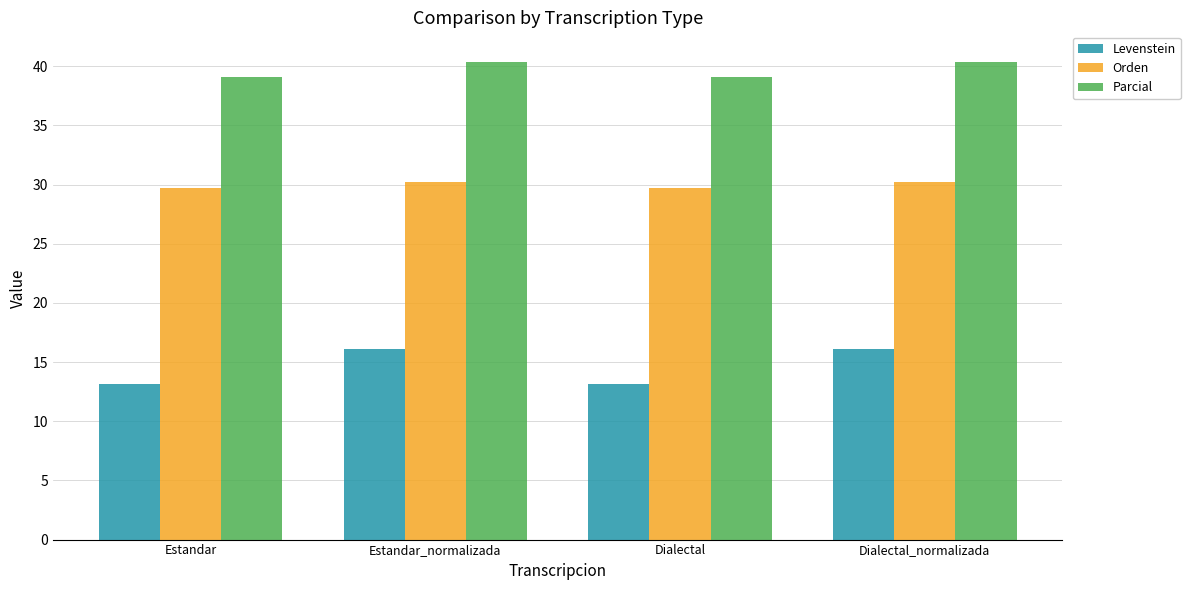

What are all the series names shown in the legend?

Levenstein, Orden, Parcial